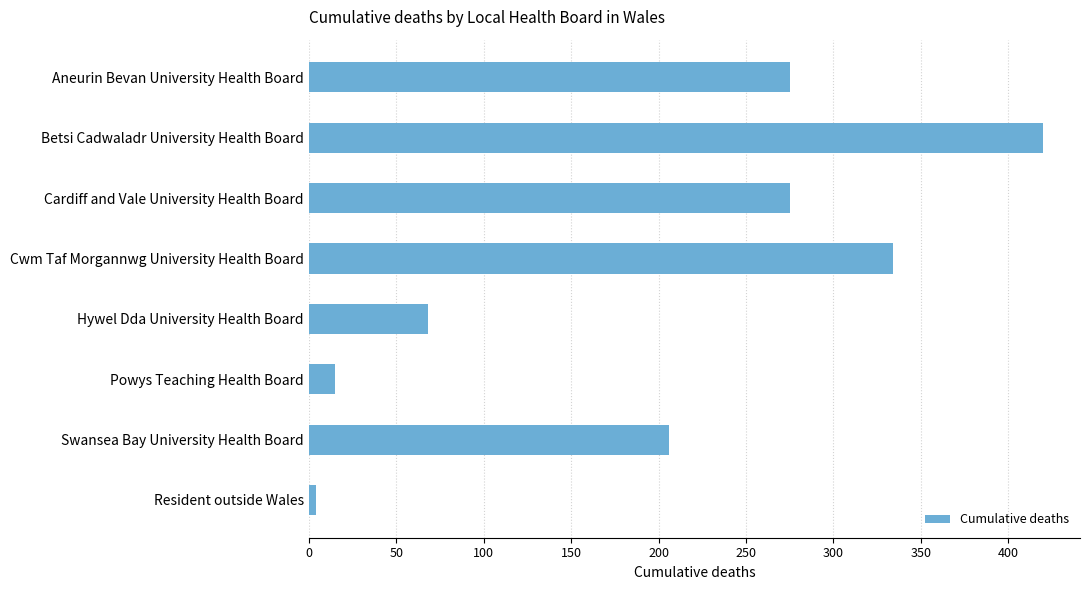

At which label is the value closest to 212?

Swansea Bay University Health Board